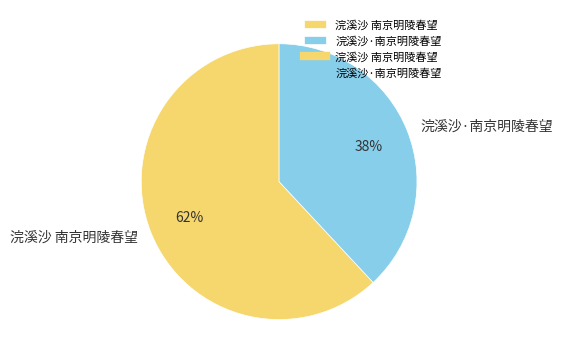

Approximately how many times larger is the value at 浣溪沙·南京明陵春望 compared to 浣溪沙 南京明陵春望?

0.6